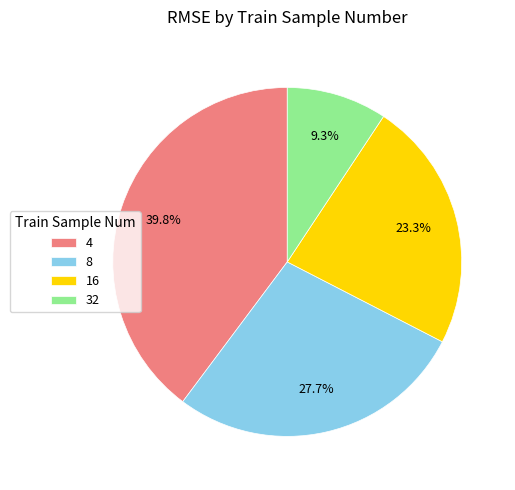

What is the ratio of the value at 8 to the value at 4?

0.7